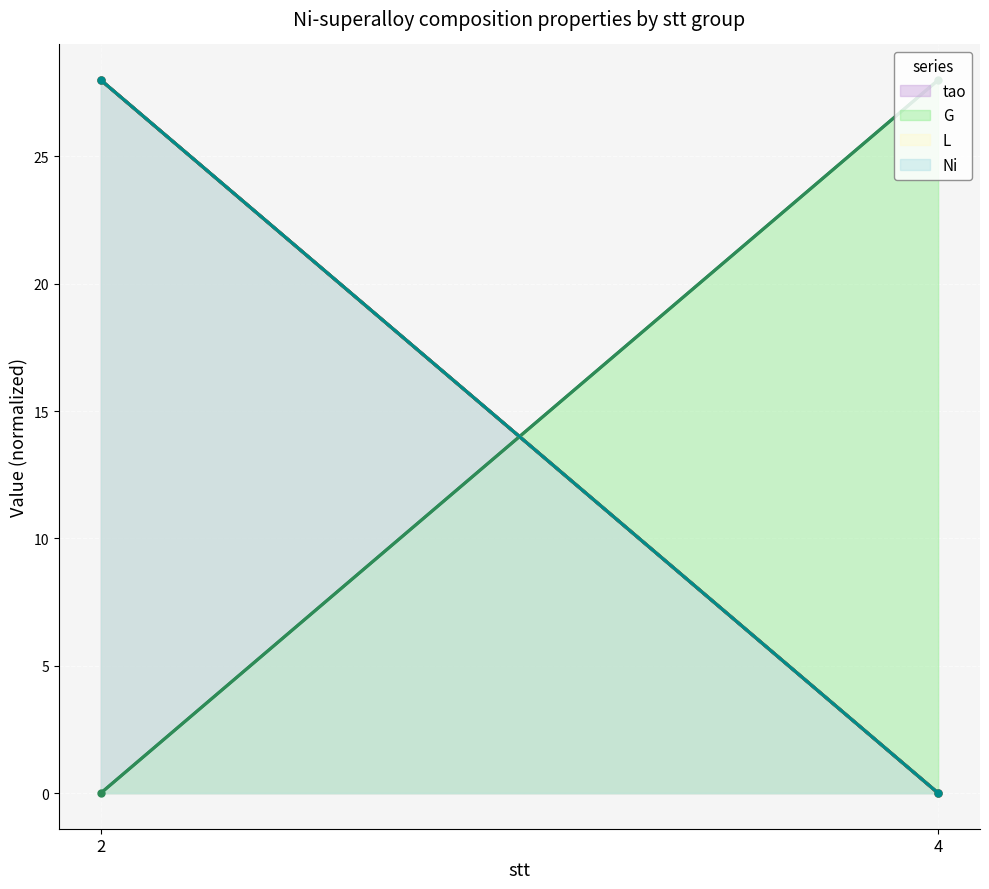

What is the difference between the highest and lowest values at 4?

28